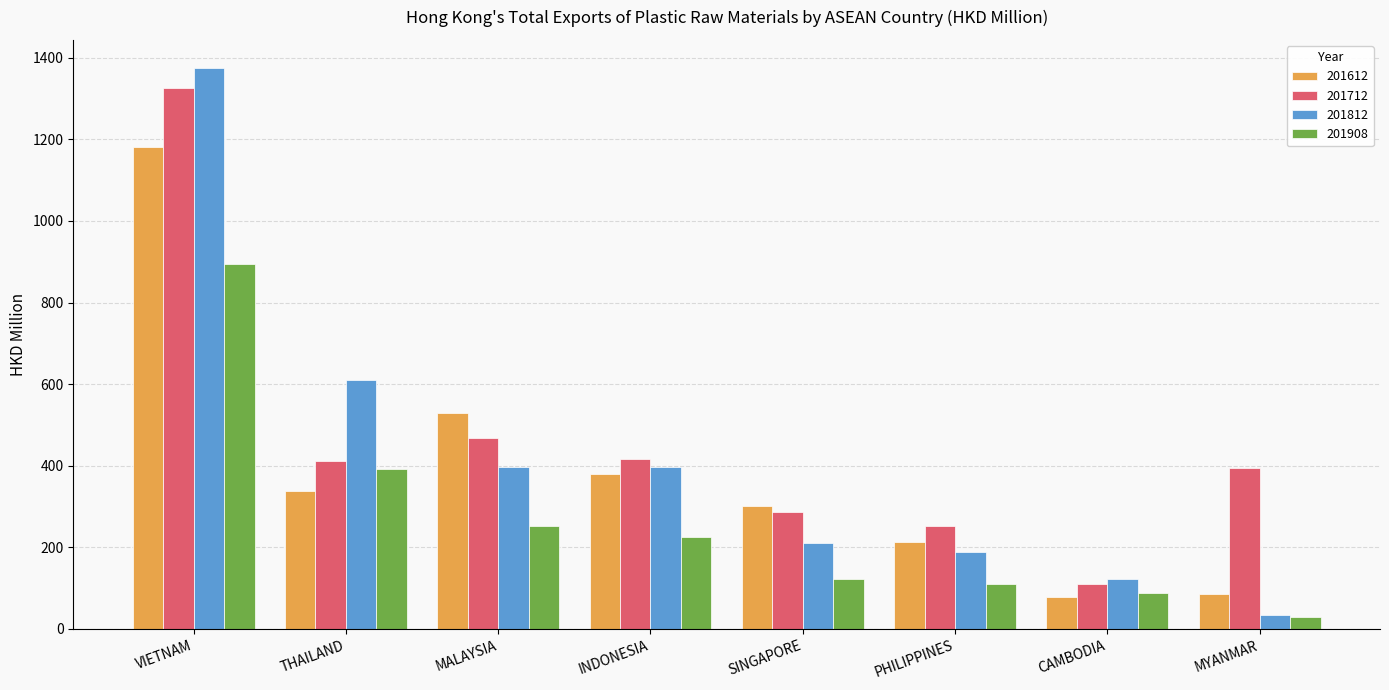

What is the total value across all series at INDONESIA?

1415.9